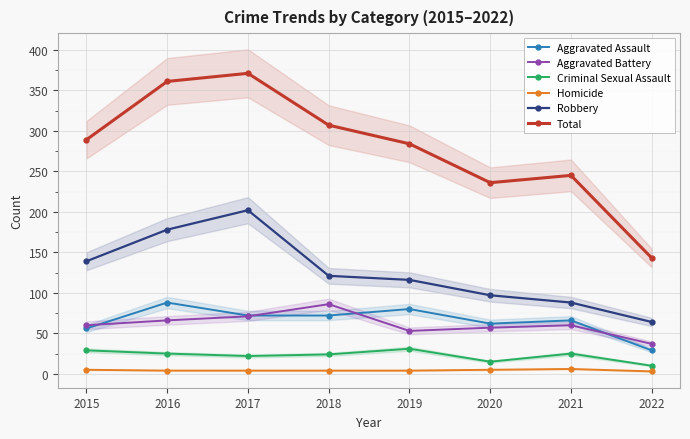

How many lines are shown in the chart?

6